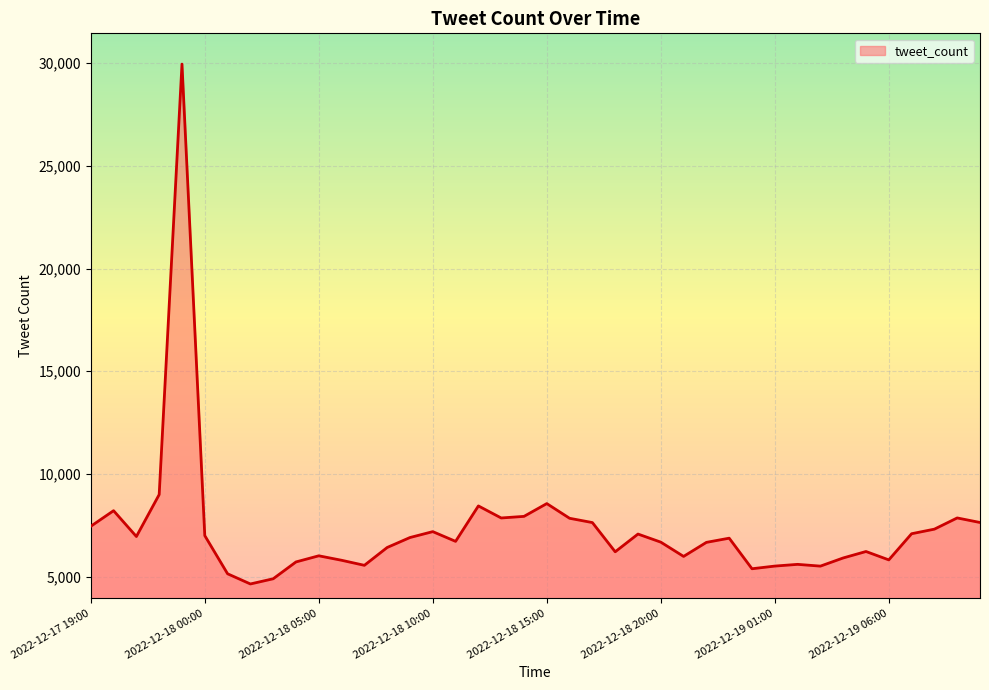

Does the chart display data point markers on the line(s)?

No